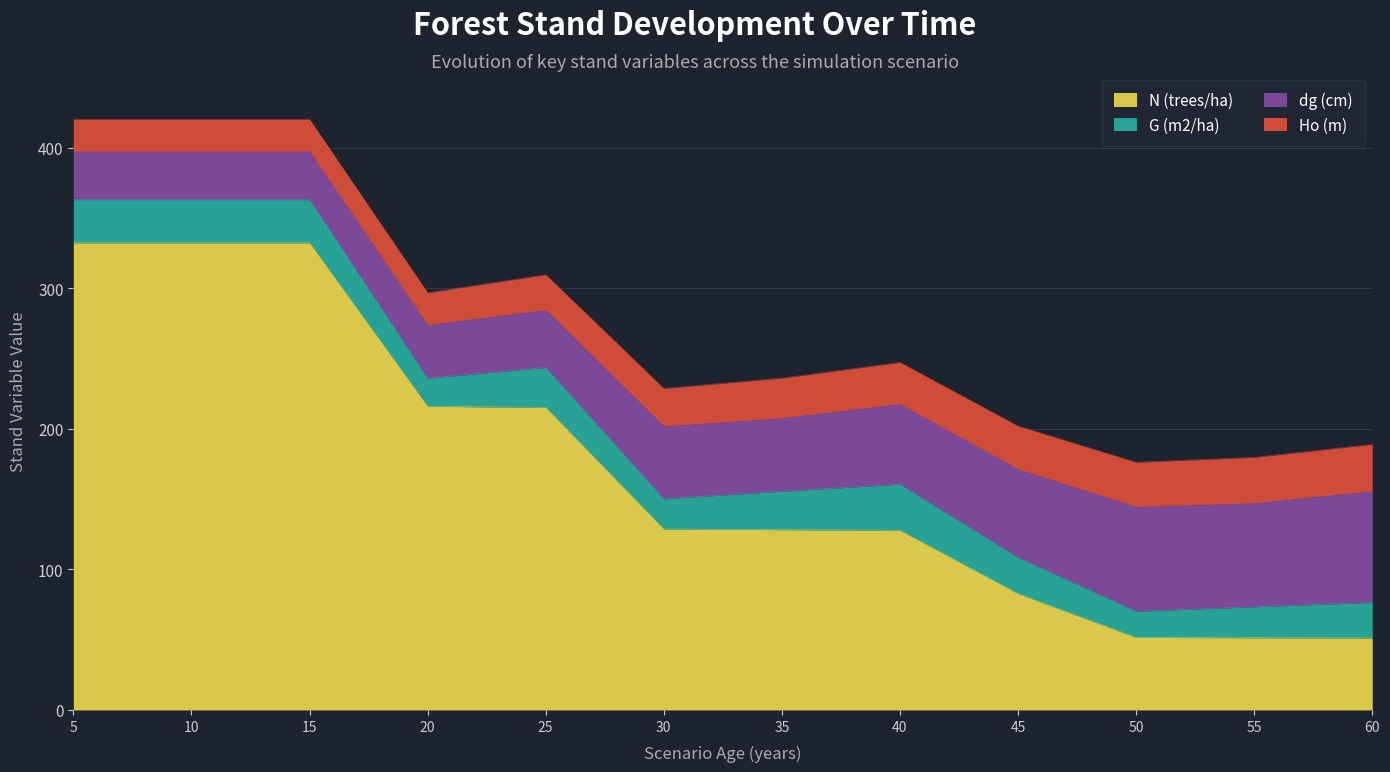

The value of N (trees/ha) at 55 is 51.4. True or false?

True